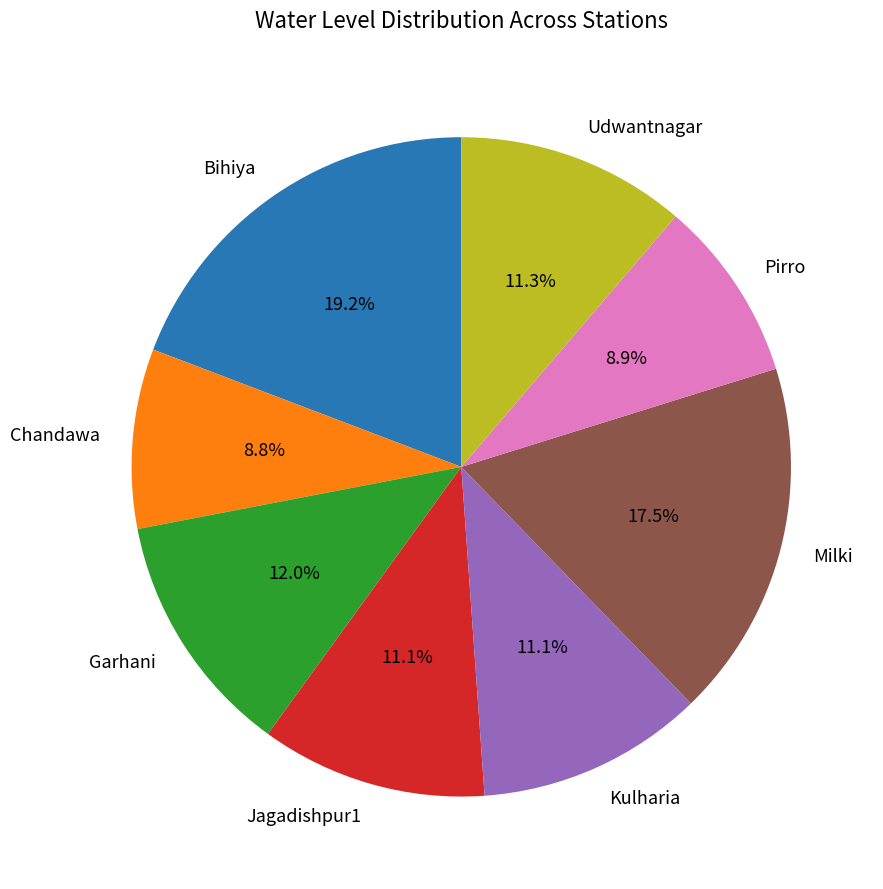

Does any single category account for the majority?

No